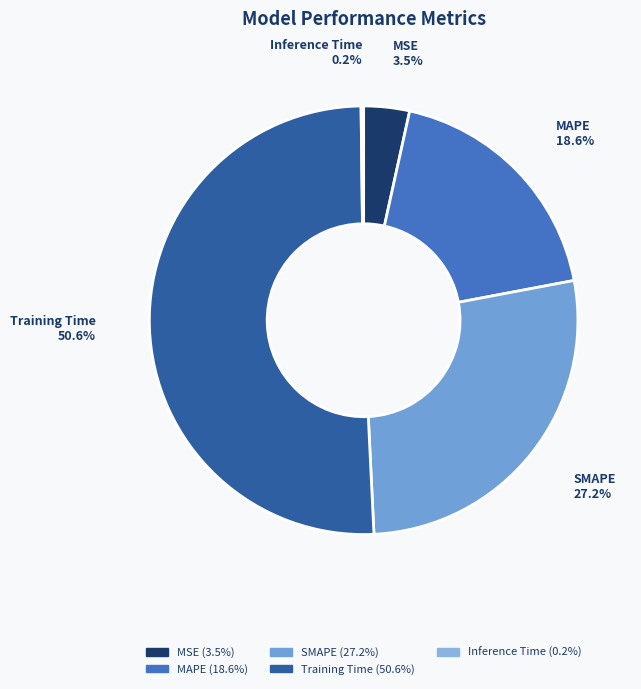

Is it true that SMAPE is 15% of the pie?

False